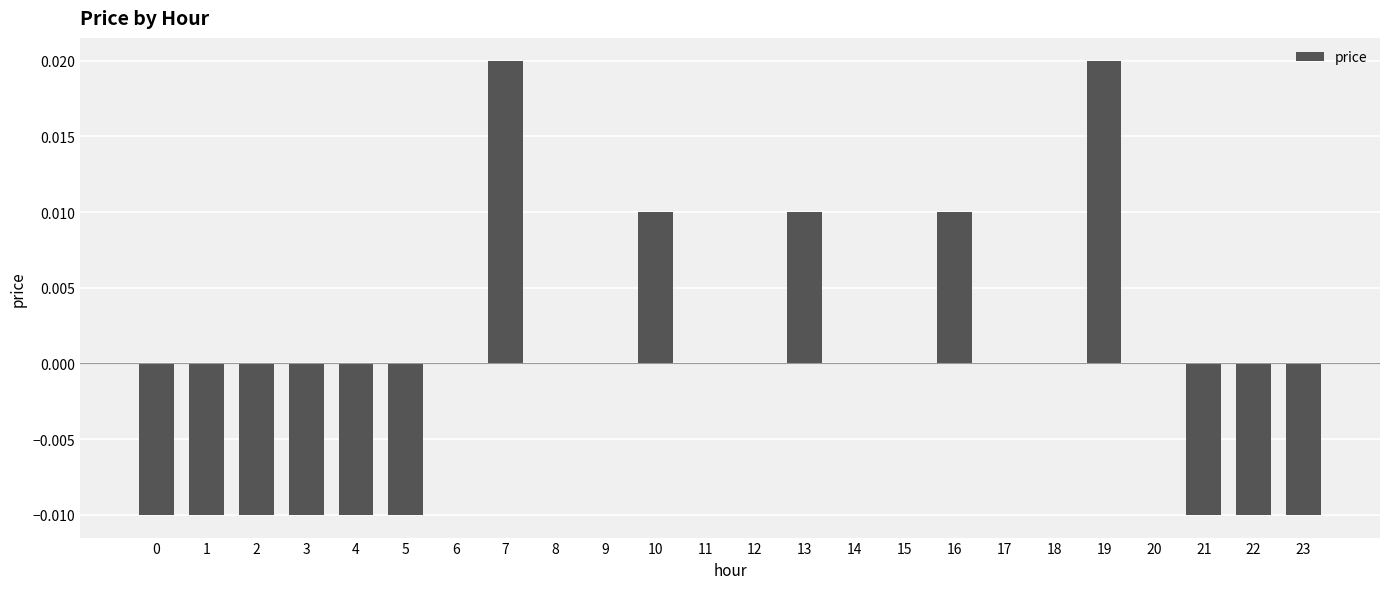

The chart shows a value of 0.0 at 13. True or false?

True